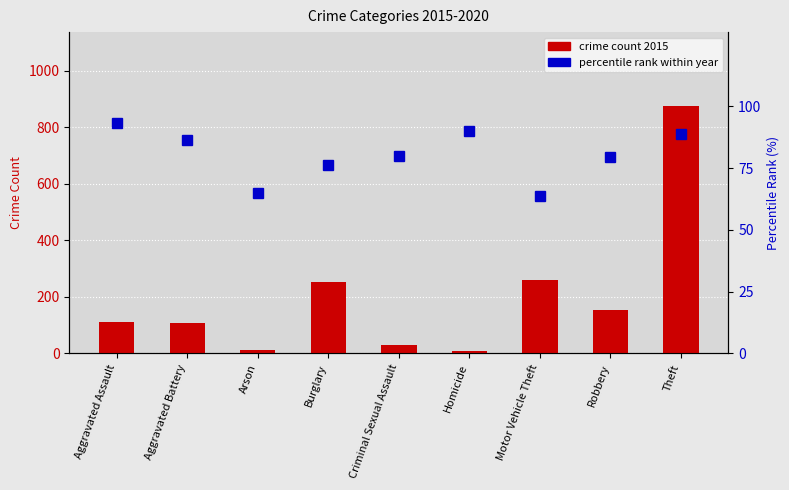

What are all the series names shown in the legend?

crime count 2015, percentile rank within year